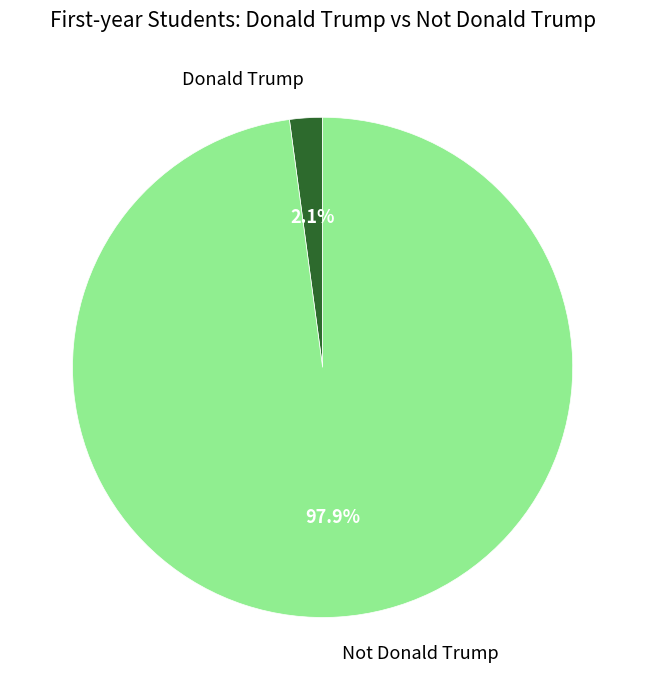

How many slices are in this pie chart?

2